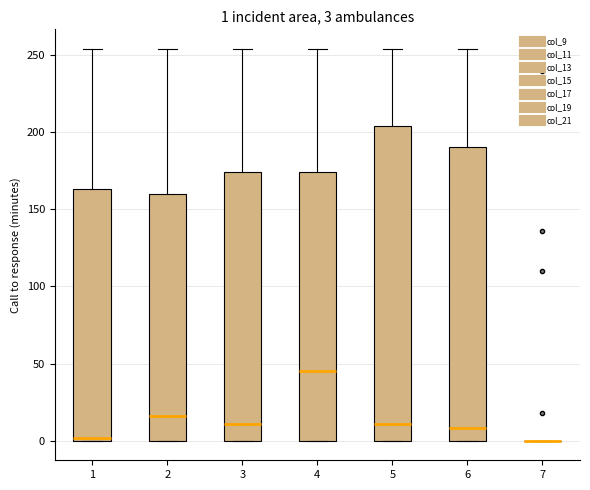

Which box is the tallest, from its lower edge to its upper edge?

5